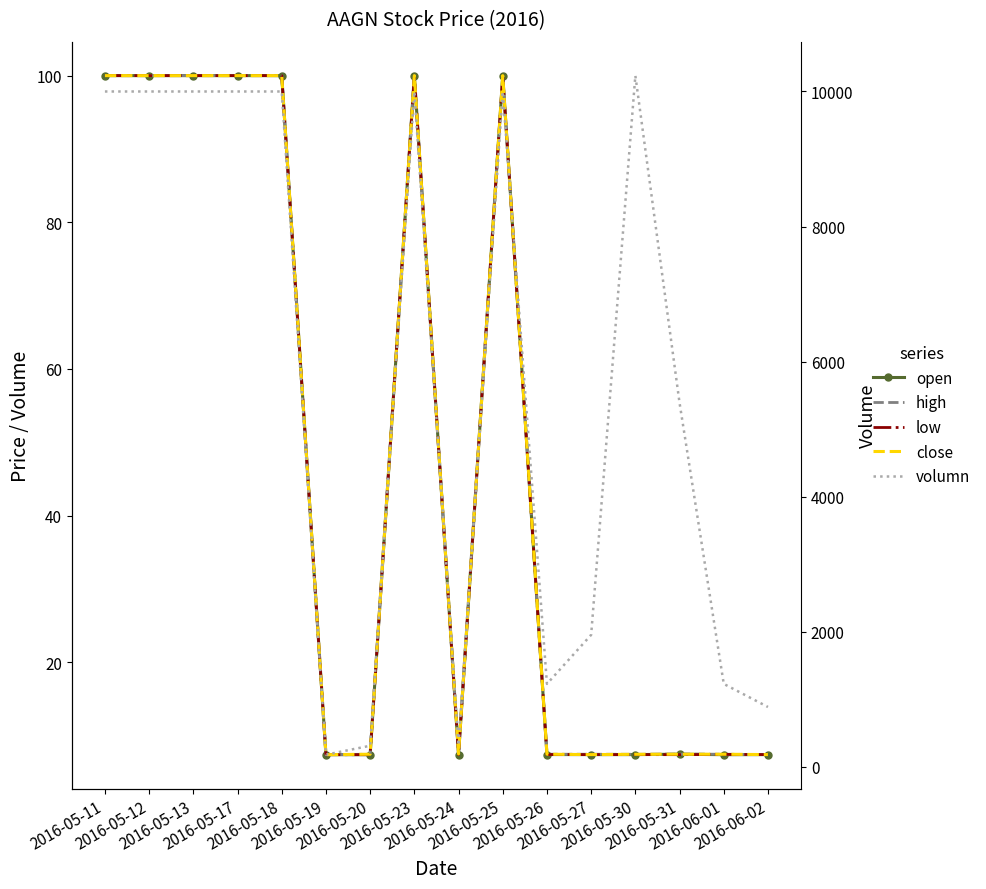

What is the spread (max minus min) of values at 2016-05-12?

9900.0